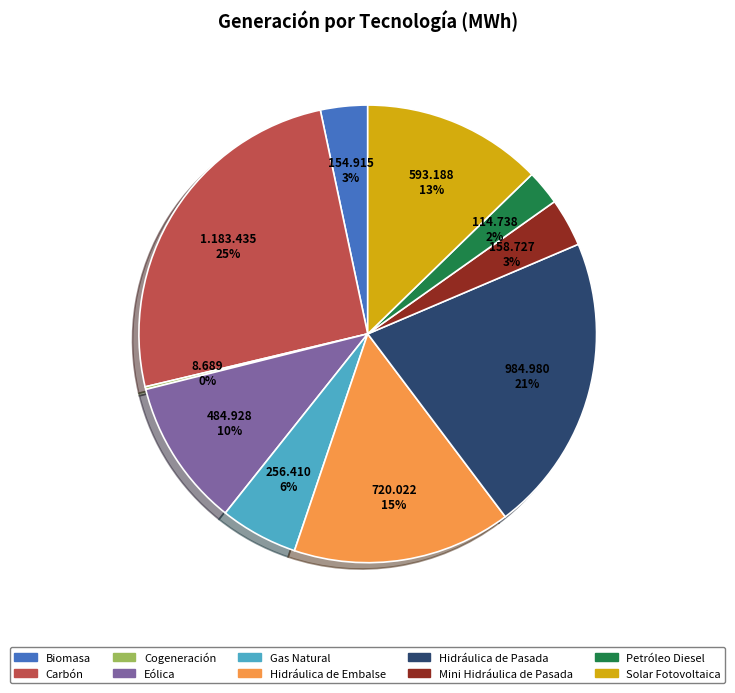

Combined, do Mini Hidráulica de Pasada and Gas Natural account for over 50%?

No